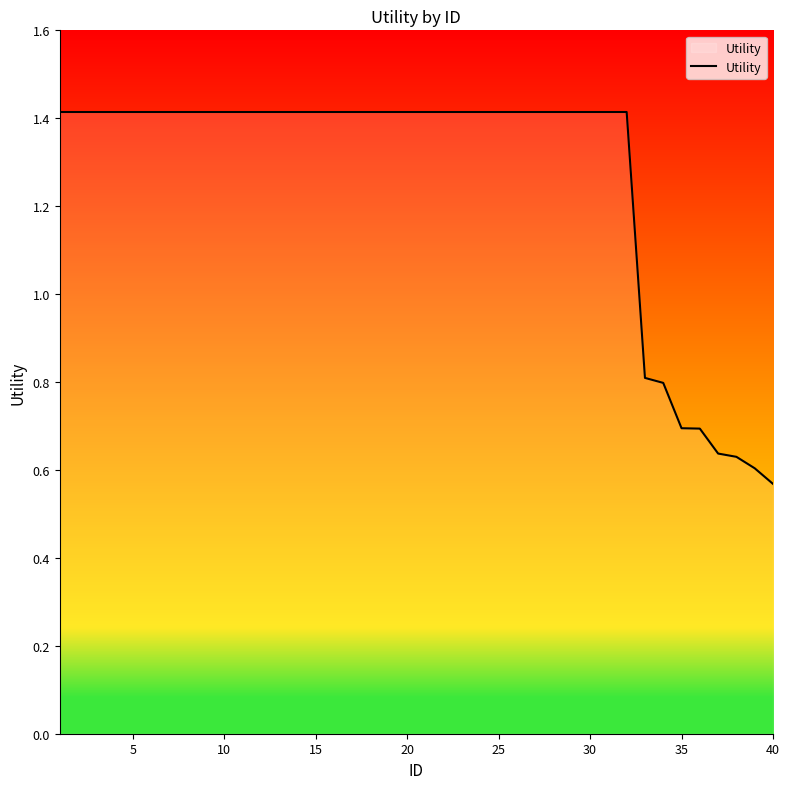

What is the difference between the maximum and minimum values?

0.8